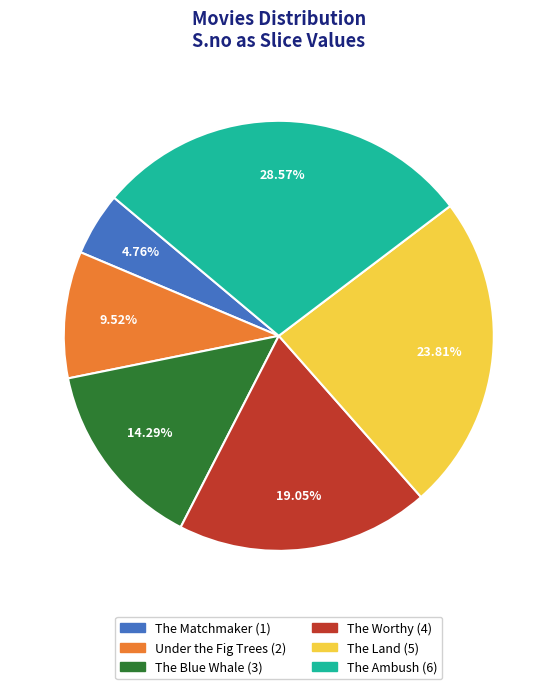

Which has a higher value, The Land or The Blue Whale?

The Land